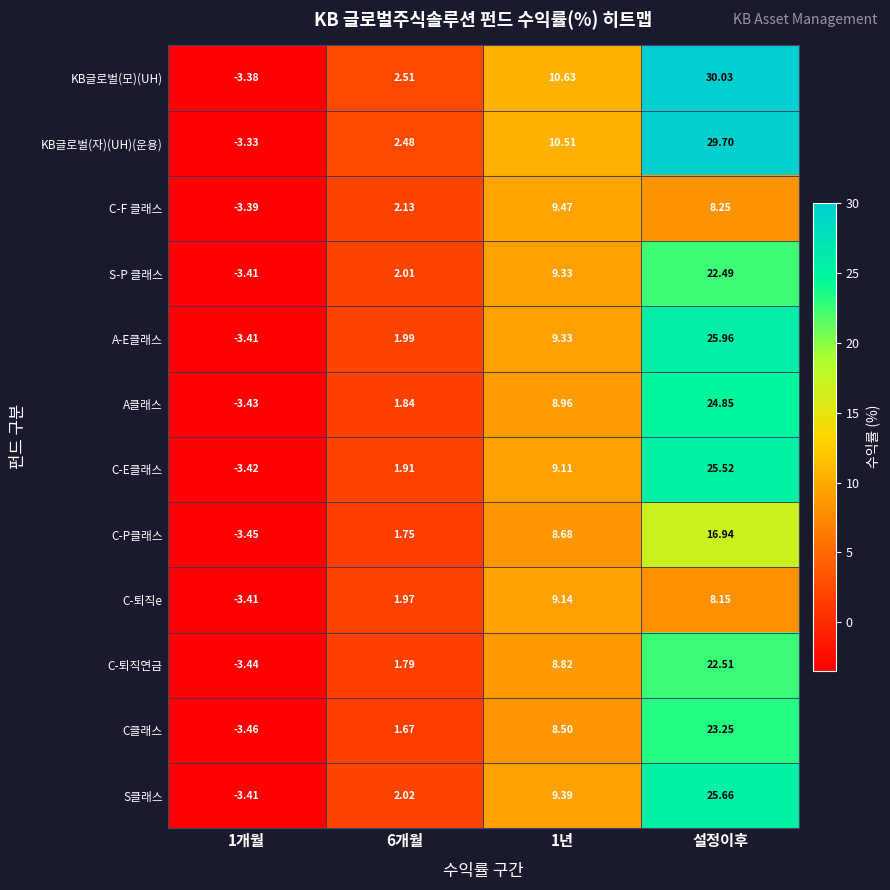

Which series has the widest spread of values?

KB글로벌(모)(UH)